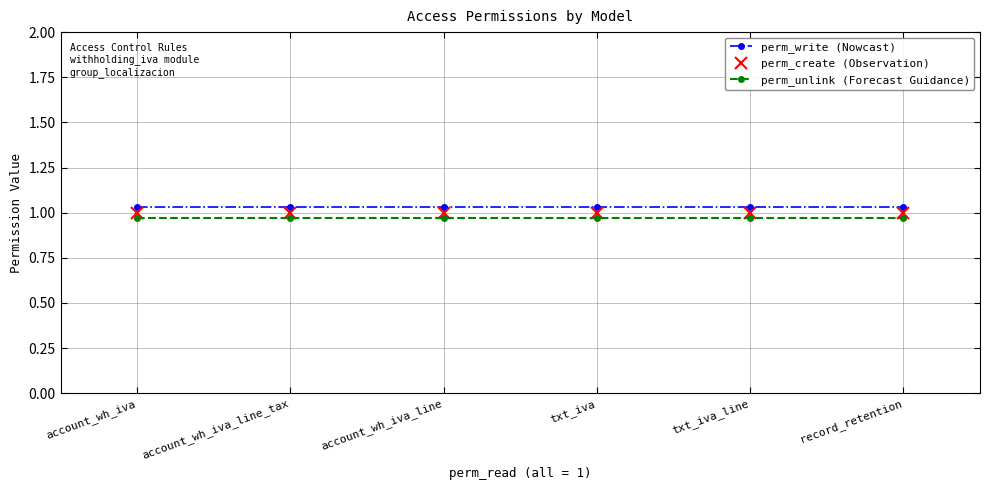

Reading left to right, list all the values displayed in this chart.

perm_write (Nowcast): 1.0	1.0	1.0	1.0	1.0	1.0
perm_create (Observation): 1.0	1.0	1.0	1.0	1.0	1.0
perm_unlink (Forecast Guidance): 1.0	1.0	1.0	1.0	1.0	1.0